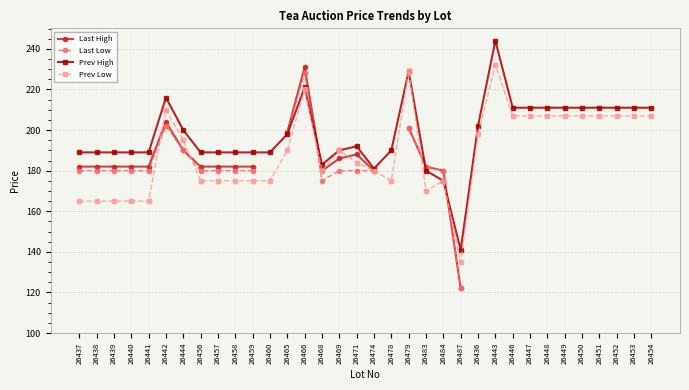

Is it true that Last Low equals 358.1 at 26442?

False